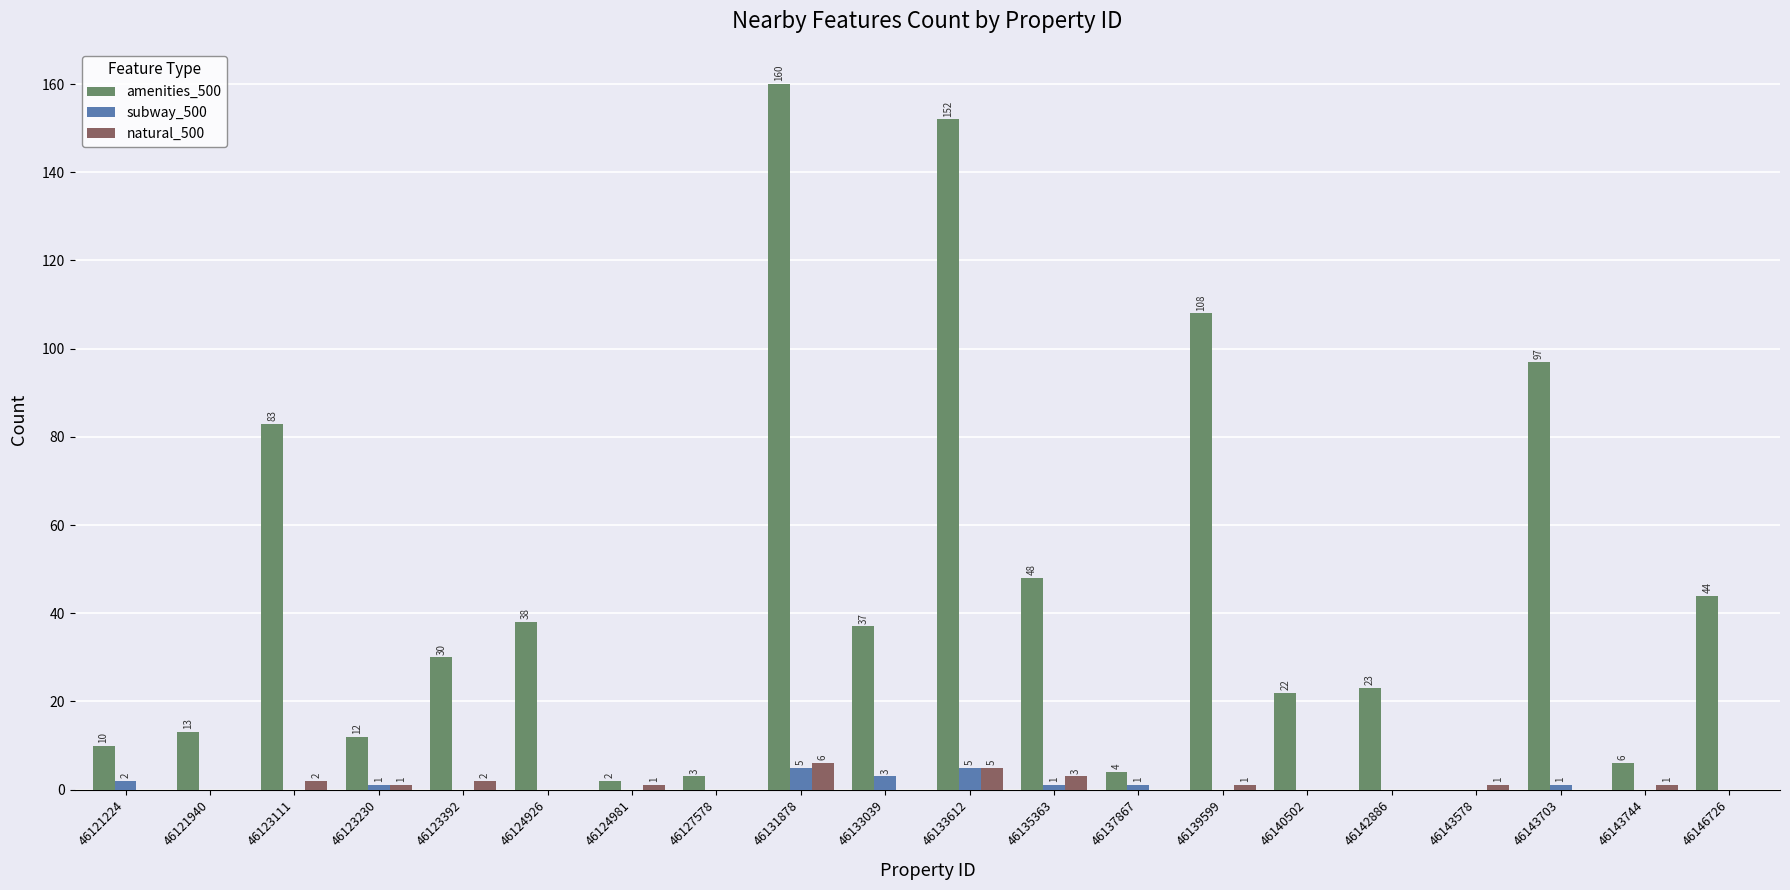

At which category is the sum across all series the highest?

46131878